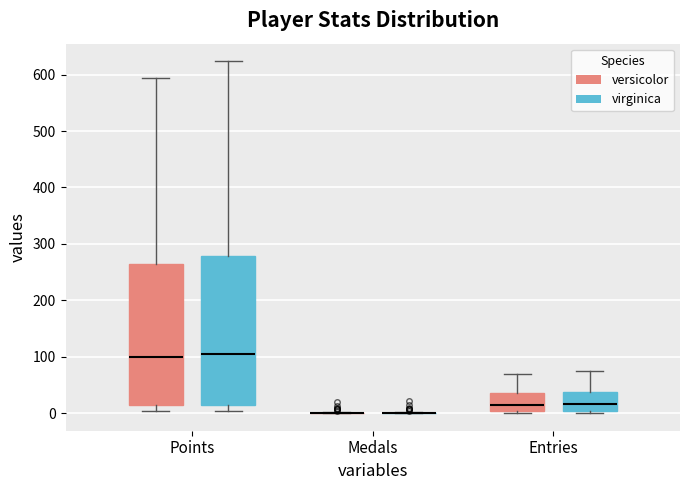

Reading left to right, read every box against the y-axis: the position of its median line, the range the box covers, and the ends of its whiskers. The values are not printed on the chart, so give them approximately, as read against the axis.

Points (versicolor): median 100, box 10 to 270, whiskers 0 to 590
Points (virginica): median 100, box 10 to 280, whiskers 0 to 620
Medals (versicolor): box collapsed to a line at 0, whiskers 0 to 0
Medals (virginica): box collapsed to a line at 0, whiskers 0 to 0
Entries (versicolor): median 10, box 0 to 40, whiskers 0 to 70
Entries (virginica): median 20, box 0 to 40, whiskers 0 to 70